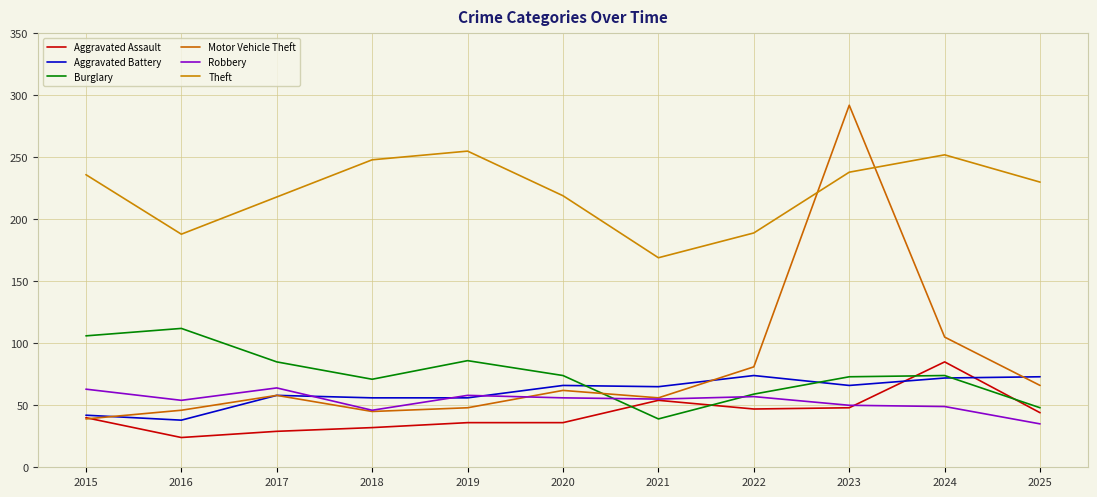

Where is the first local maximum for Burglary?

2016